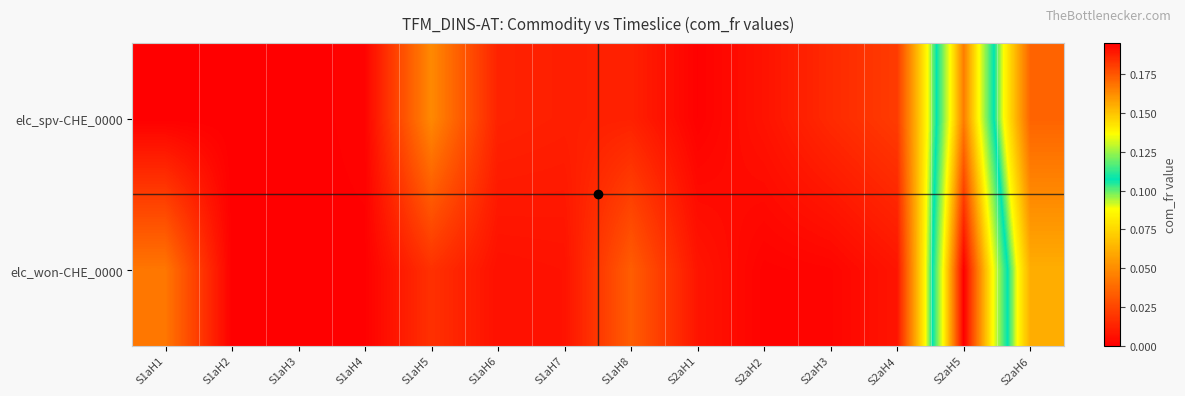

Count the number of categories in the chart.

14